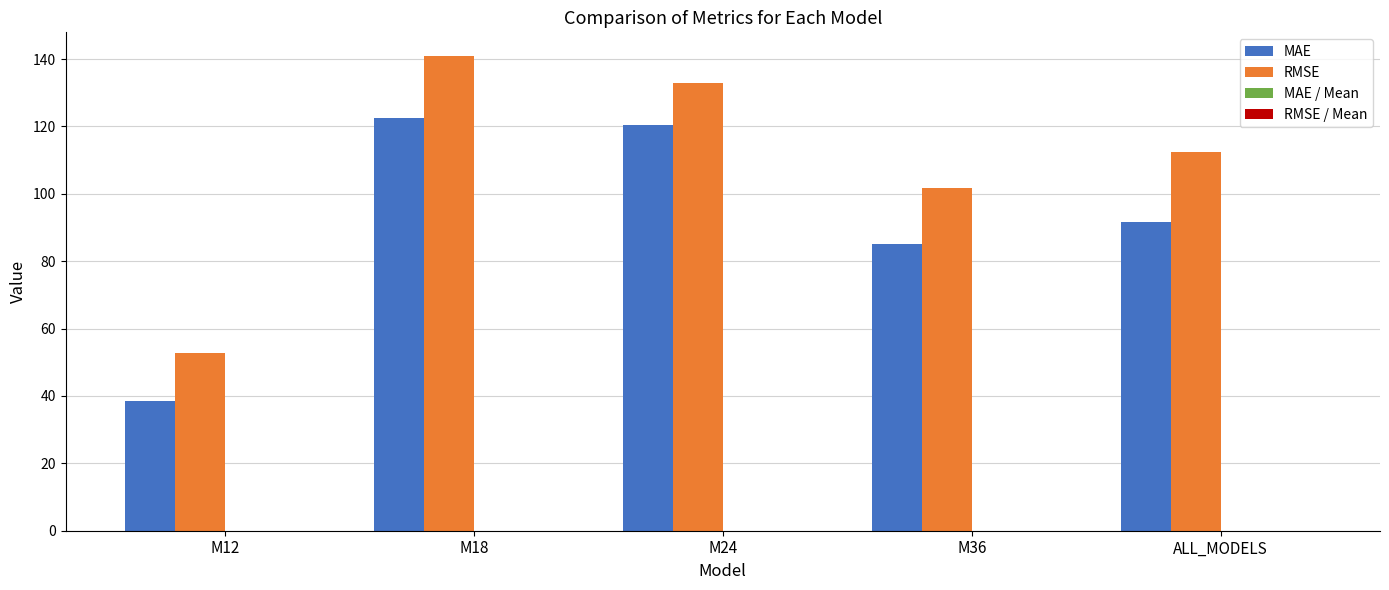

Which series has the largest range (max minus min)?

RMSE